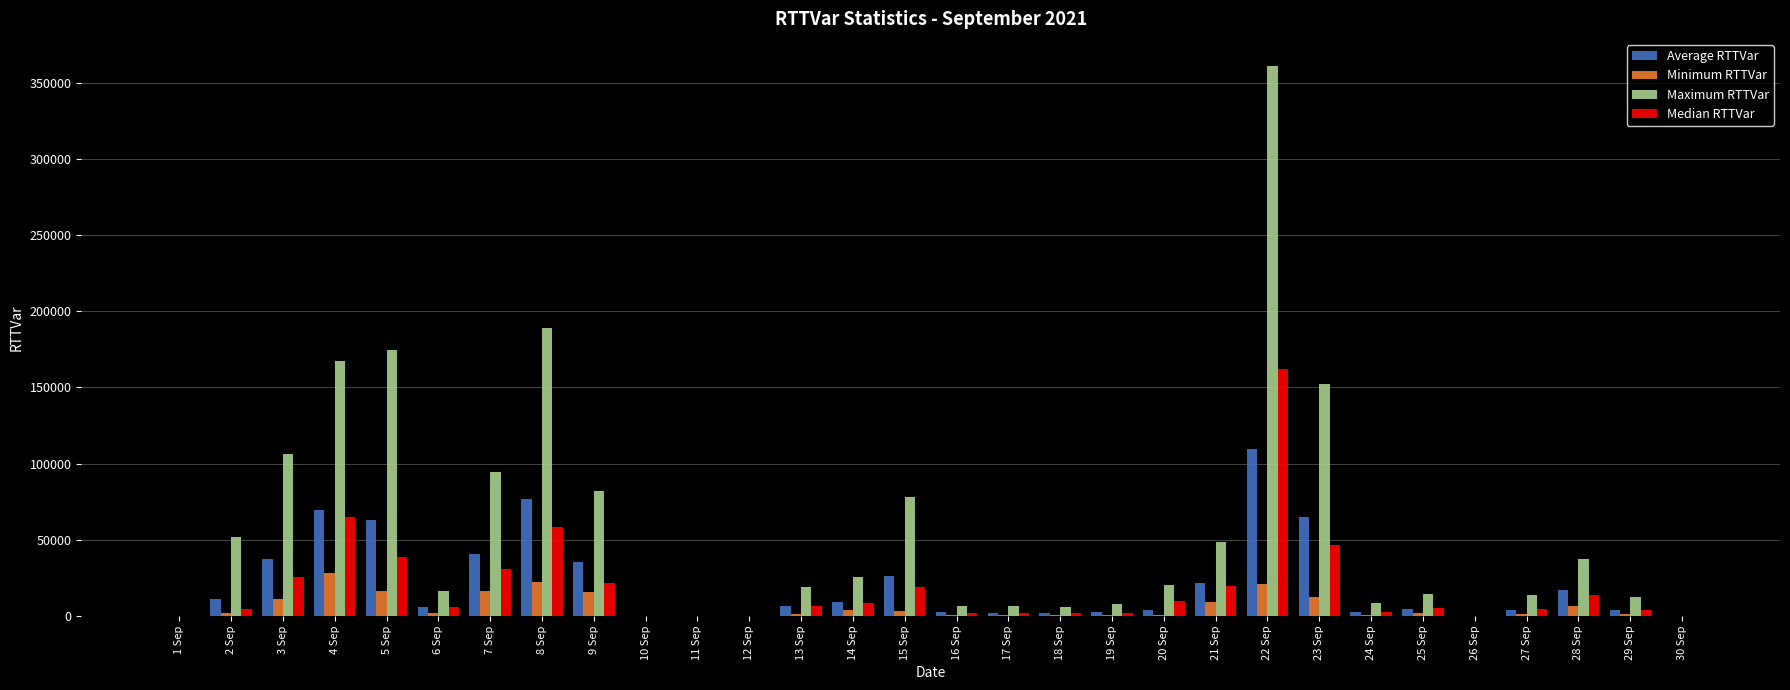

What is the total value across all series at 3 Sep?

180933.4